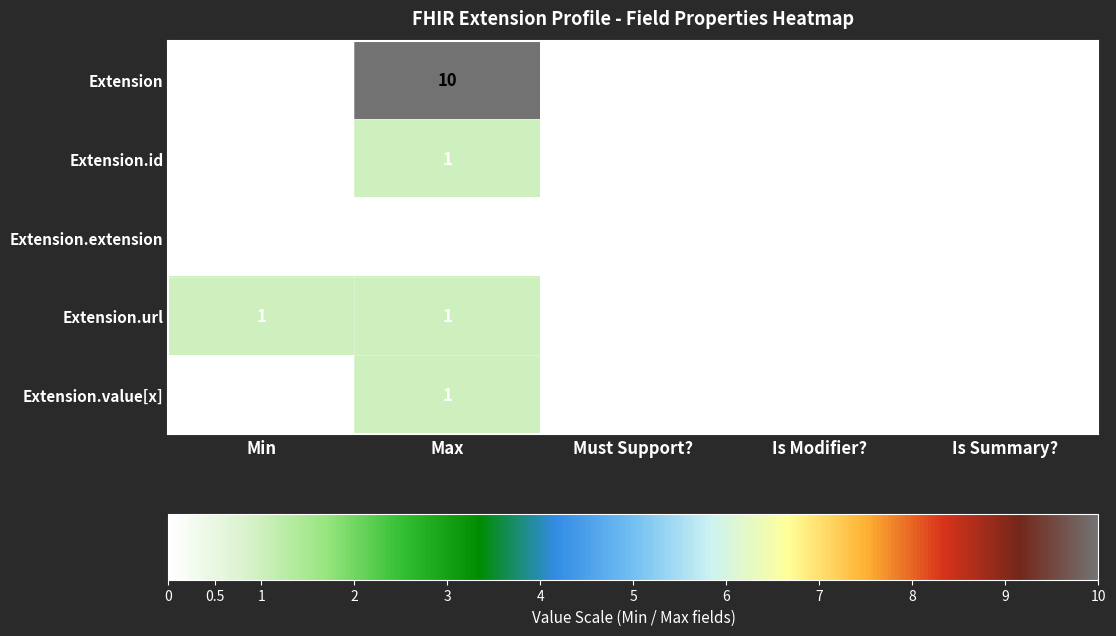

Which series has the largest total across all categories?

Extension